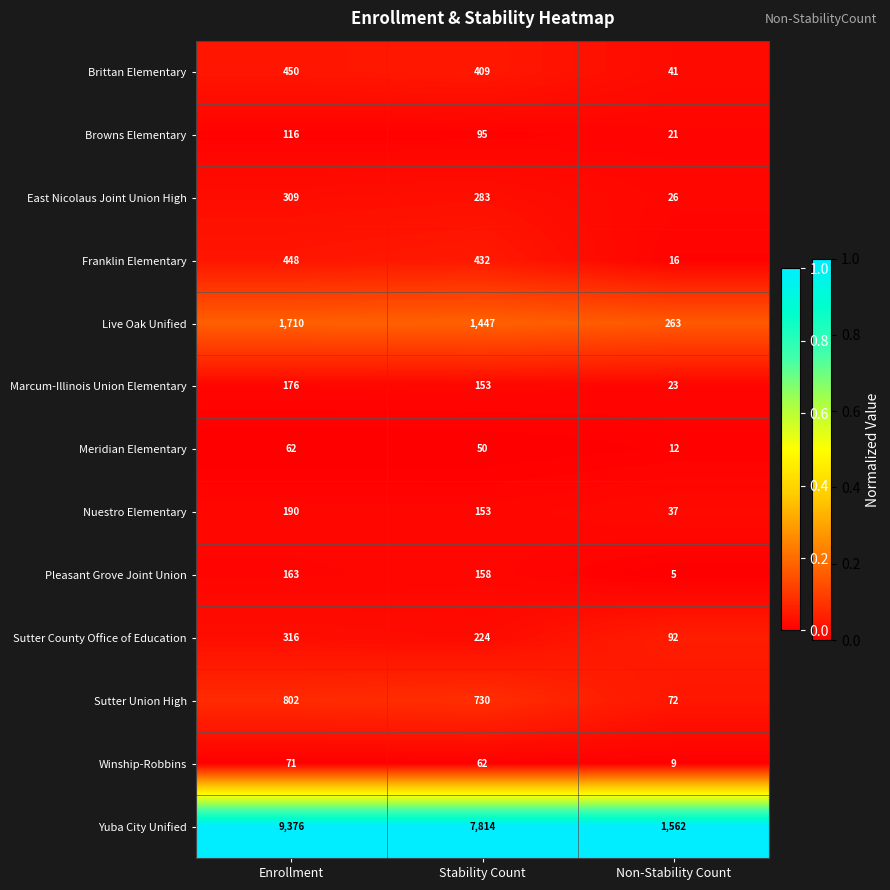

Count the Browns Elementary values in the range 21 to 116.

3